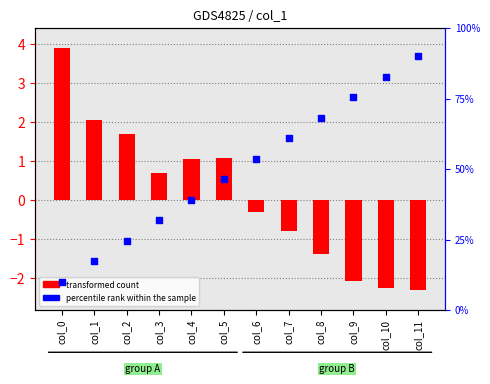

Is the value of percentile rank within the sample at col_7 greater than the value of transformed count at col_10?

Yes